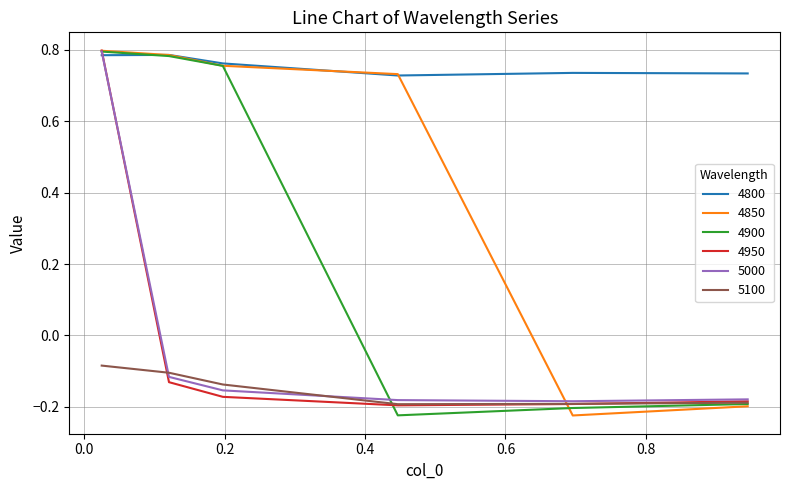

Which series has the largest total across all categories?

4800